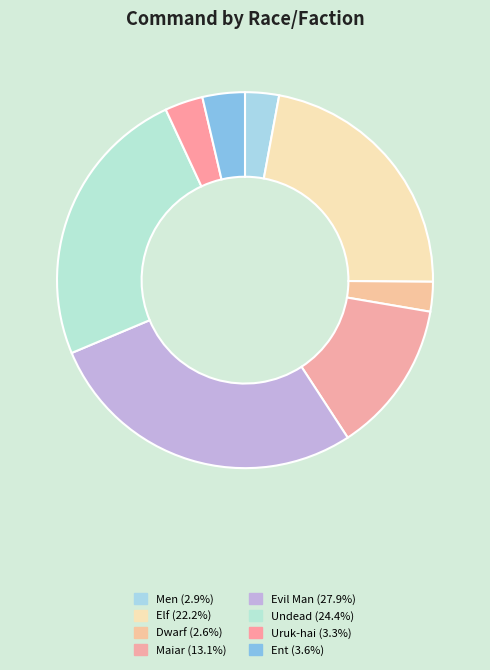

Is there any slice that represents more than half of the pie?

No